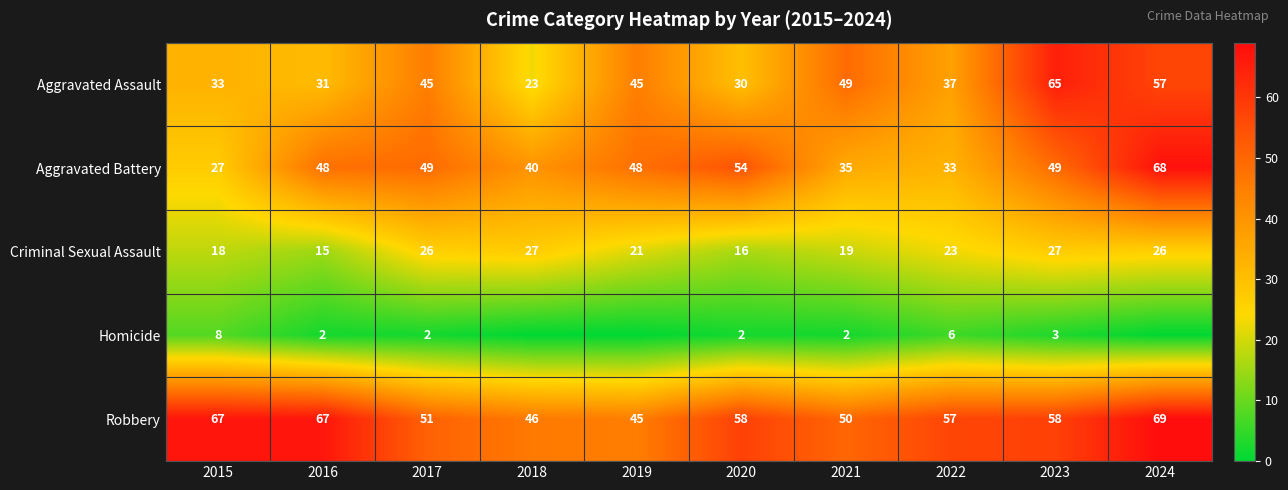

Where is Criminal Sexual Assault nearest to the value 21?

2019